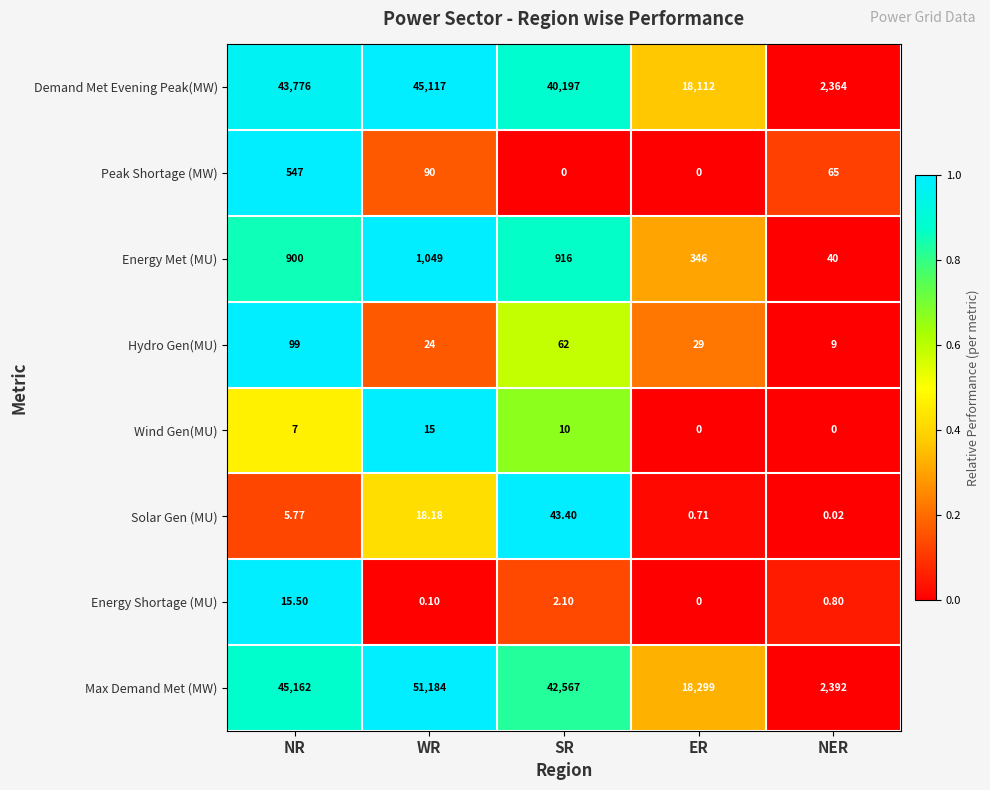

What is the spread (max minus min) of values at NR?

45156.2